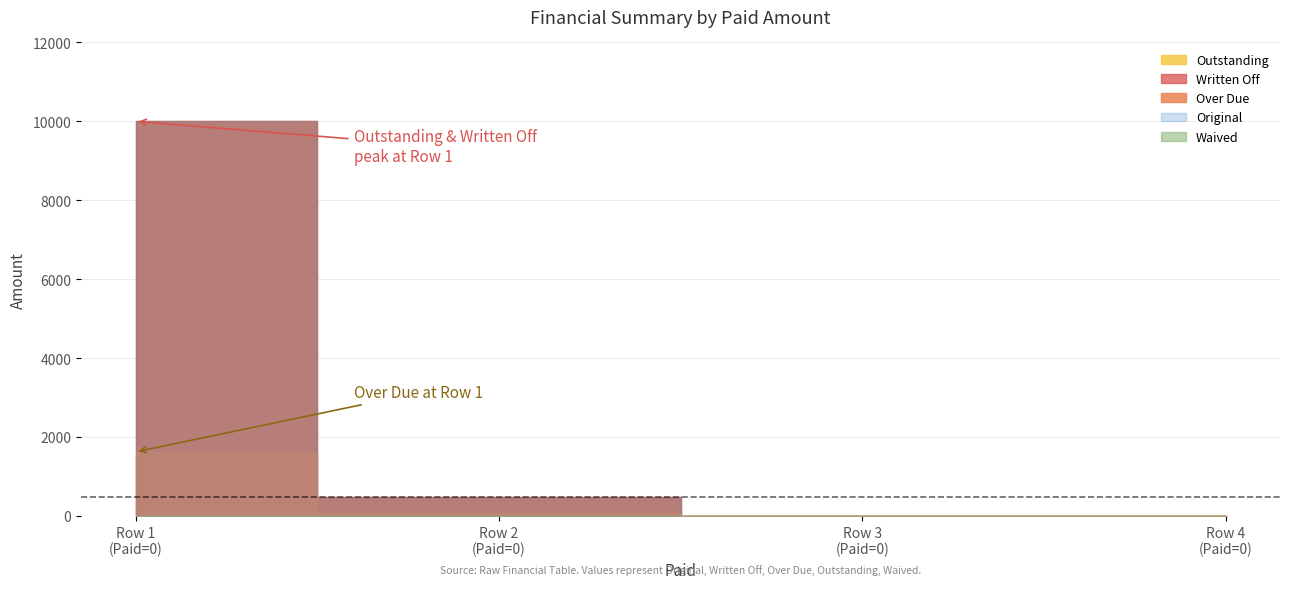

Reading left to right, list all the values displayed in this chart.

Original: 10000.0	477.6	0.0	0.0
Written Off: 10000.0	477.6	0.0	0.0
Over Due: 1622.5	80.0	0.0	0.0
Outstanding: 10000.0	477.6	0.0	0.0
Waived: 0.0	0.0	0.0	0.0